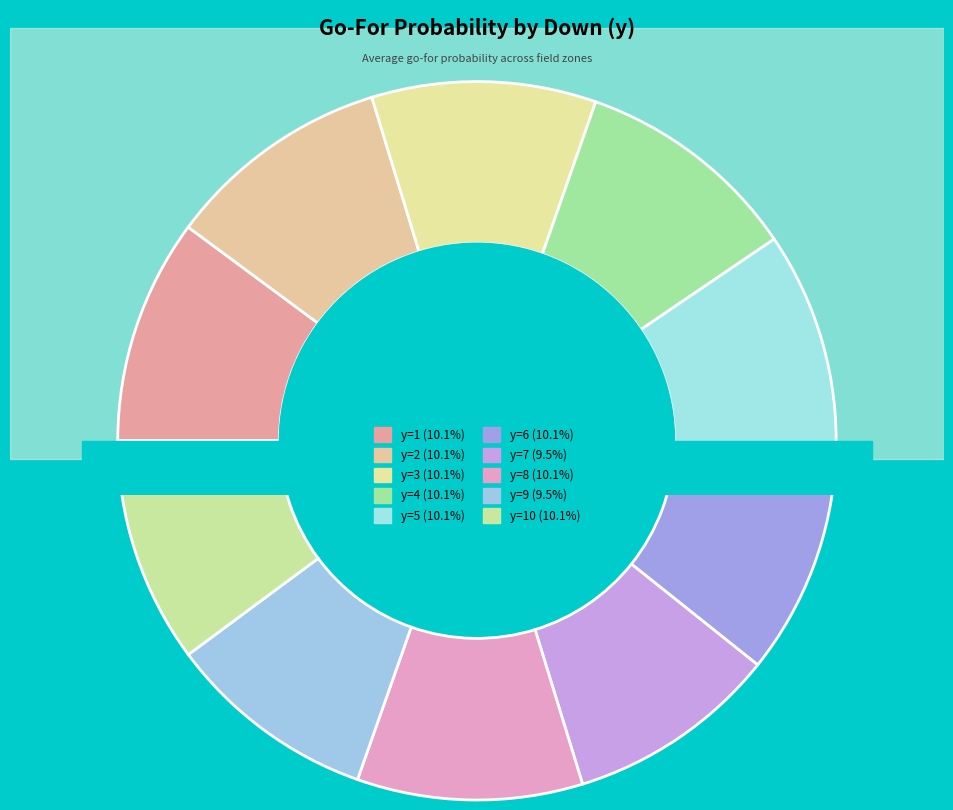

To the nearest percent, what is the average slice percentage?

10%